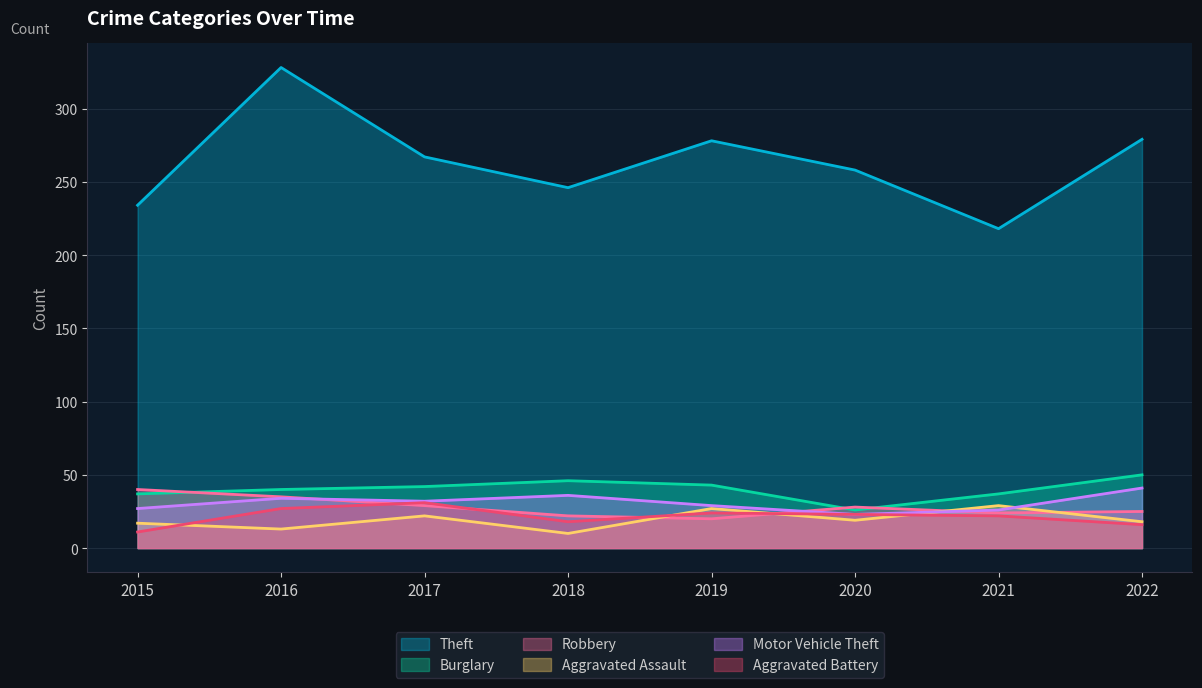

Which series has the widest spread of values?

Theft